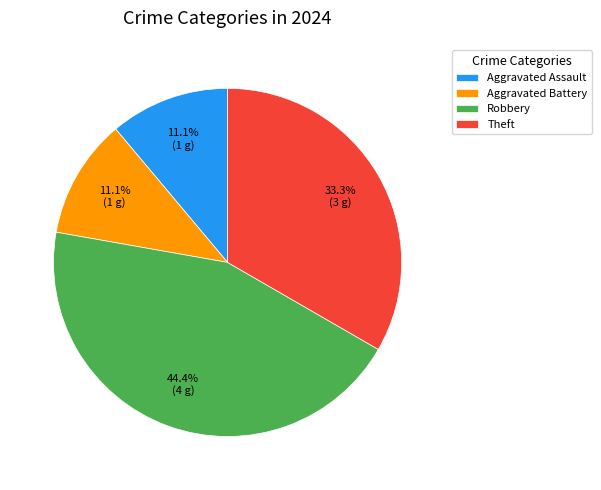

Combined, do Robbery and Theft account for over 50%?

Yes